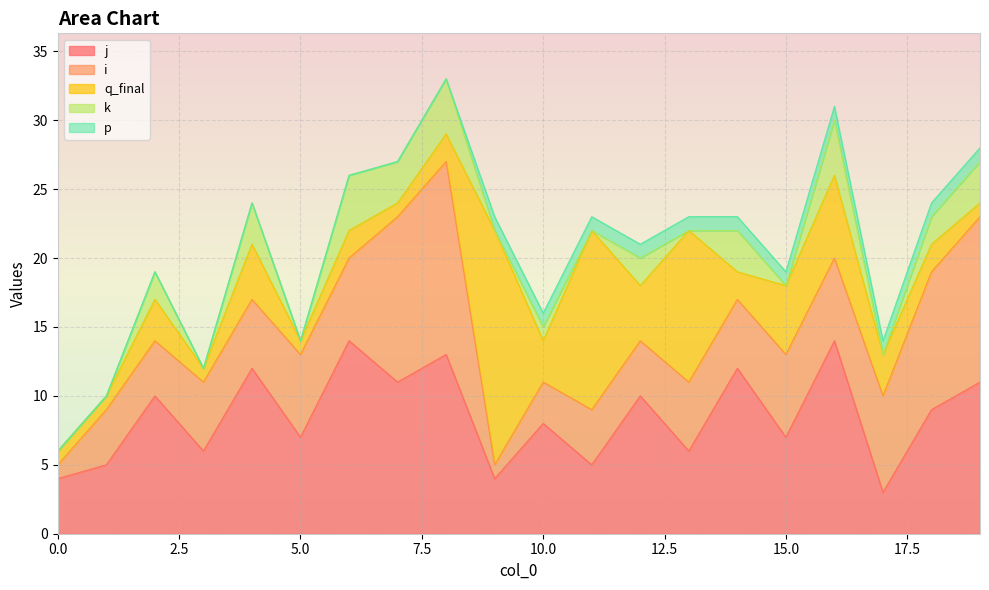

Reading left to right, what are all the values shown in this chart?

j: 4	5	10	6	12	7	14	11	13	4	8	5	10	6	12	7	14	3	9	11
i: 1	4	4	5	5	6	6	12	14	1	3	4	4	5	5	6	6	7	10	12
q_final: 1	1	3	1	4	1	2	1	2	17	3	13	4	11	2	5	6	3	2	1
k: 0	0	2	0	3	0	4	3	4	0	1	0	2	0	3	0	4	0	2	3
p: 0	0	0	0	0	0	0	0	0	1	1	1	1	1	1	1	1	1	1	1